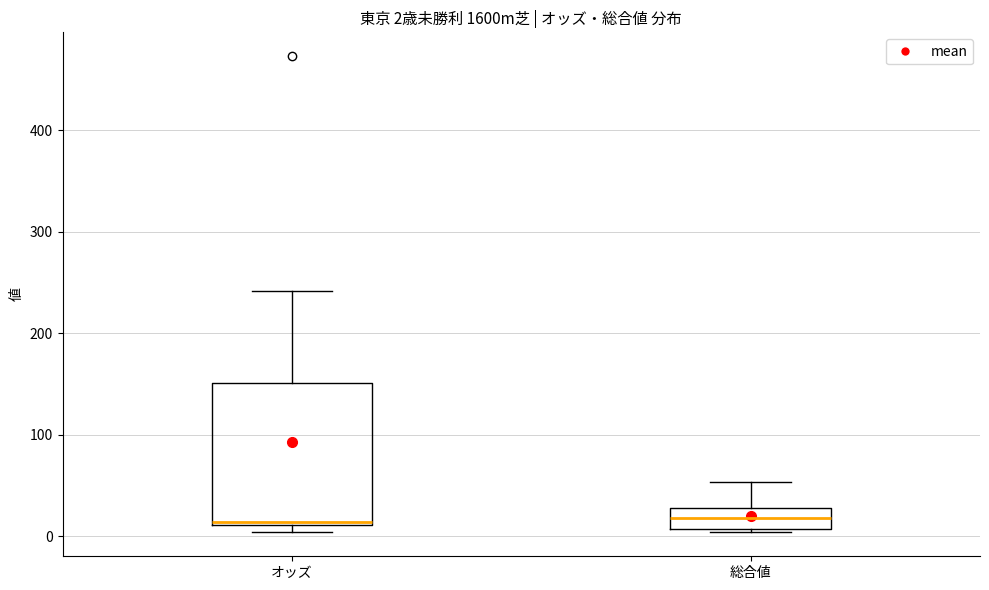

Which box is the tallest, from its lower edge to its upper edge?

オッズ